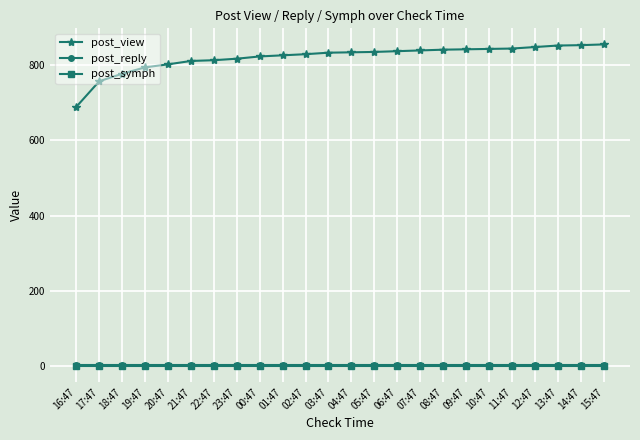

How many lines are shown in the chart?

3